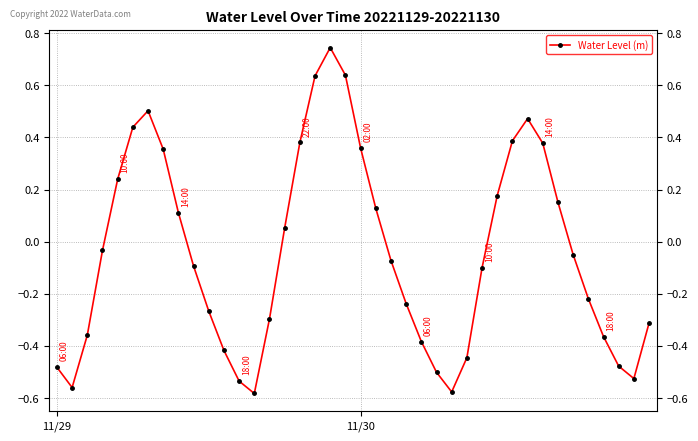

What is the sum of all values?

-1.7